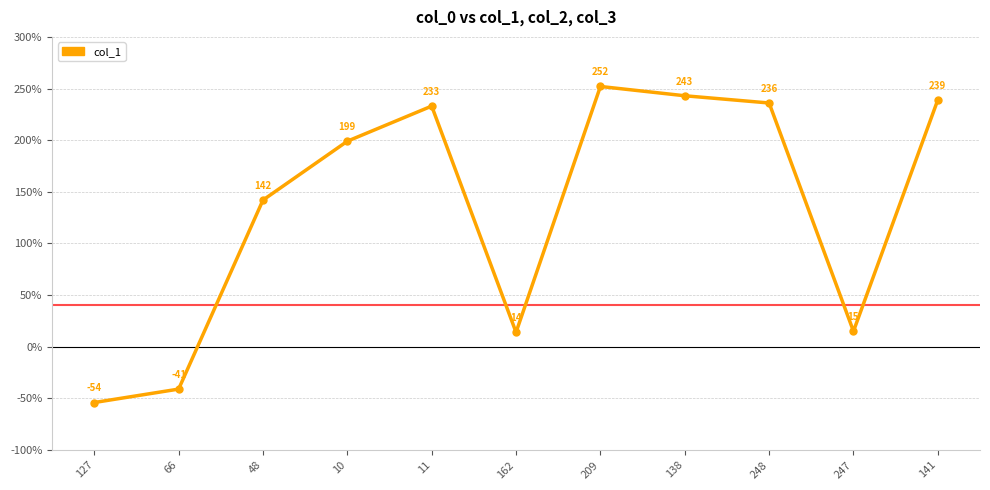

Count the number of categories in the chart.

11